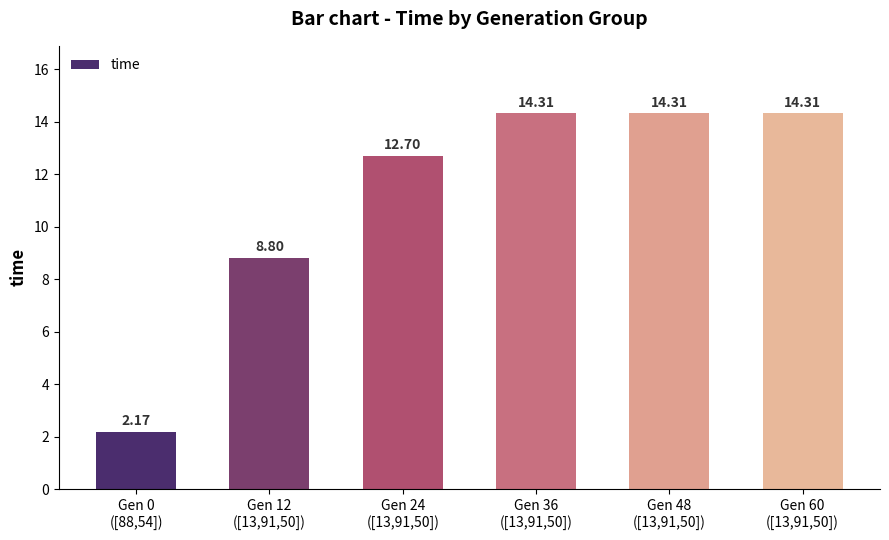

What value does the data have at Gen 48
([13,91,50])?

14.3